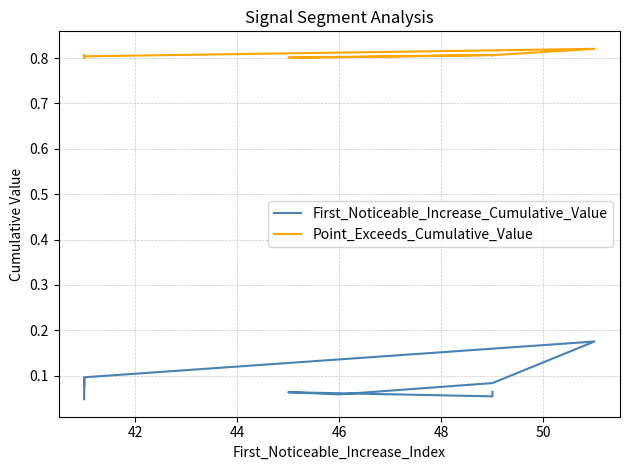

Does the chart have visible grid lines?

Yes